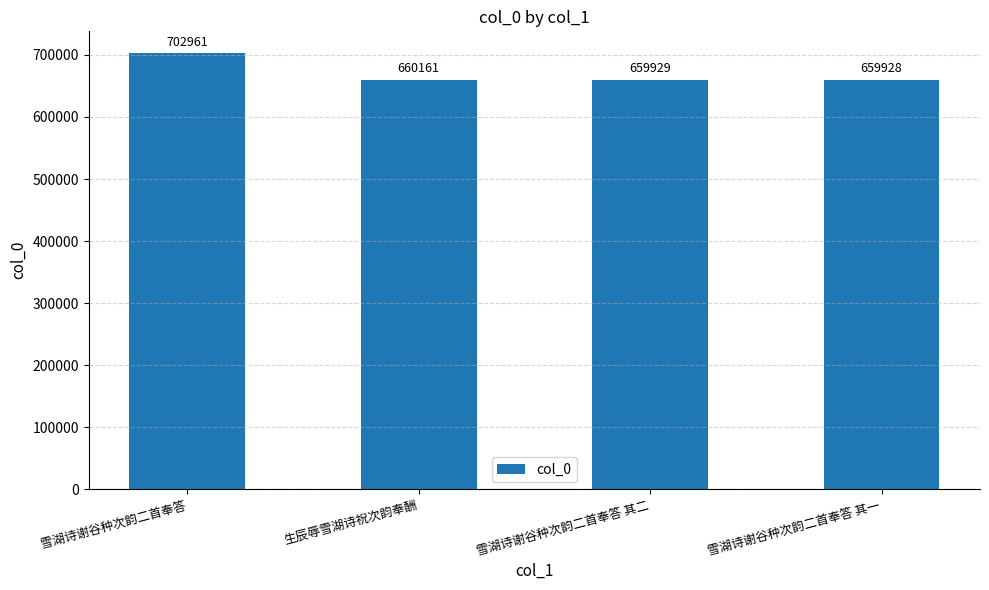

How many data points are less than 660161?

2